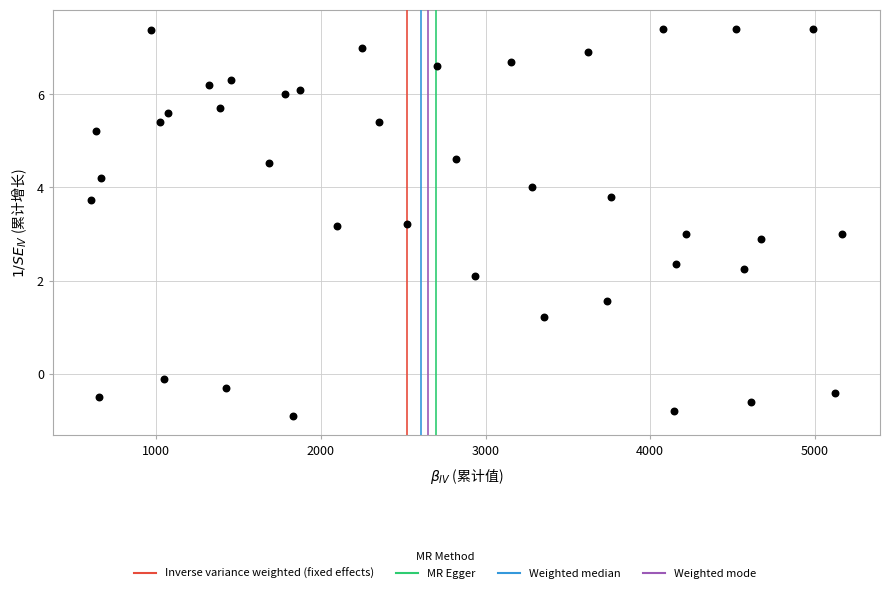

What is the range of Y values (max minus min)?

8.3